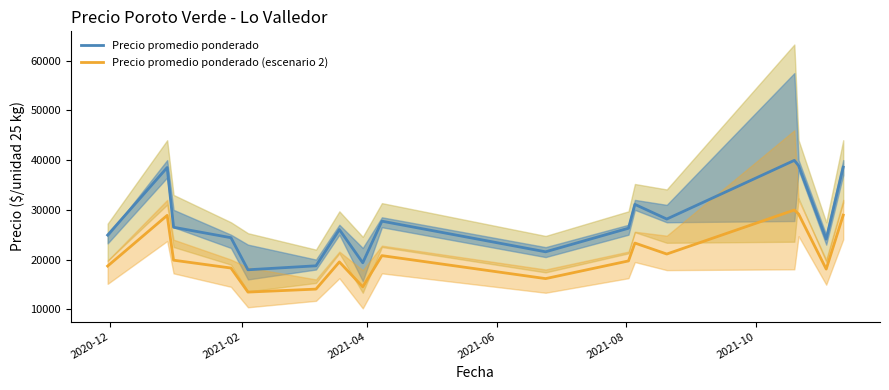

True or false: Precio promedio ponderado and Precio promedio ponderado (escenario 2) intersect in this chart.

False